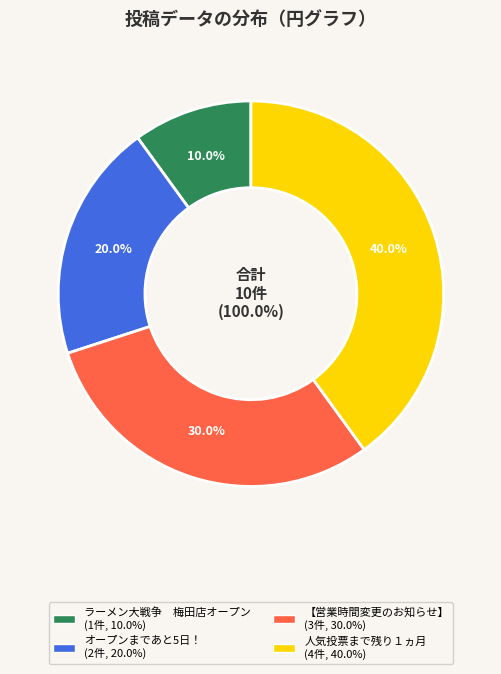

Which slice is the smallest?

ラーメン大戦争　梅田店オープン